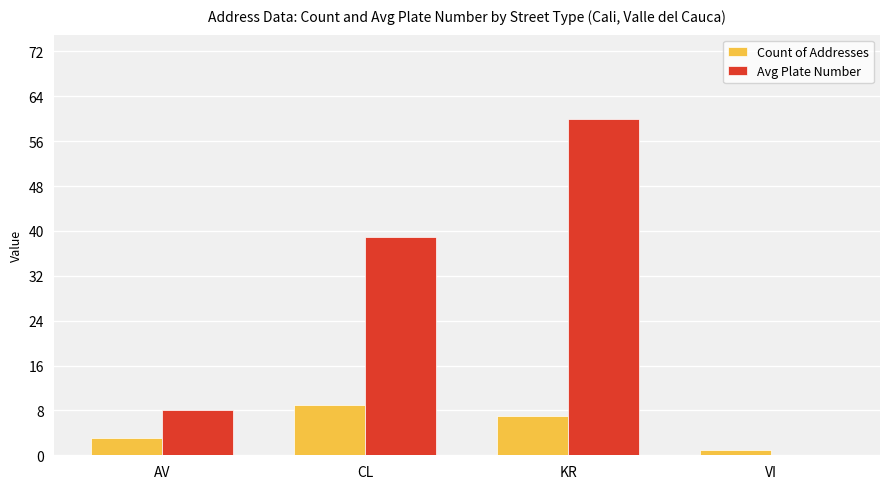

What is the sum of all Count of Addresses values?

20